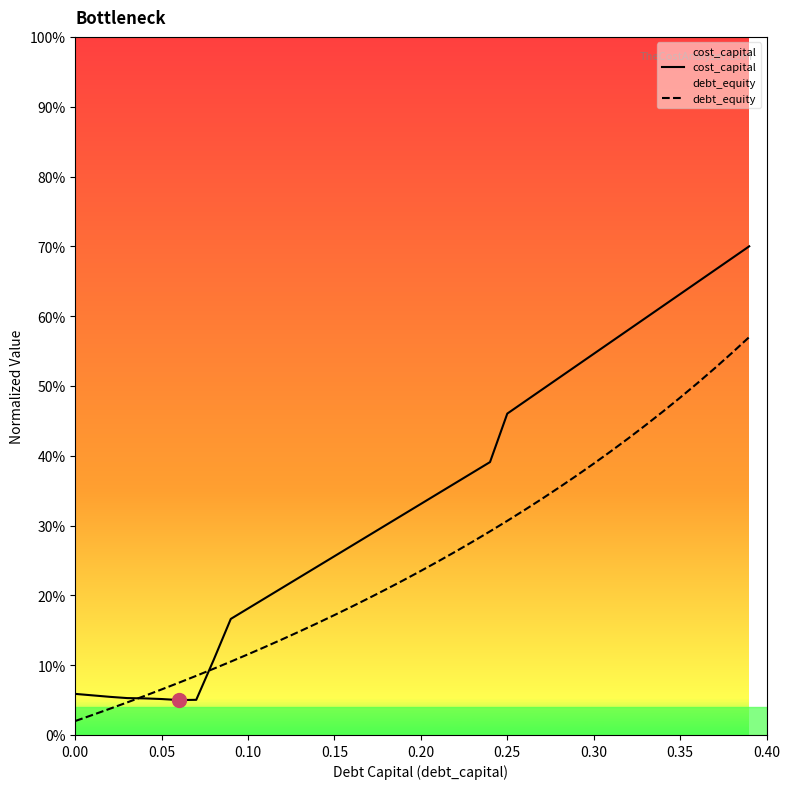

How many lines are shown in the chart?

2